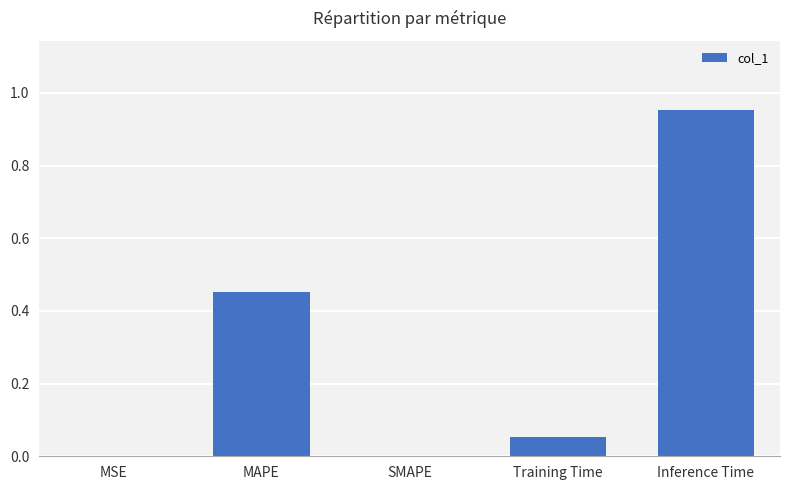

How many categories are shown in the chart?

5